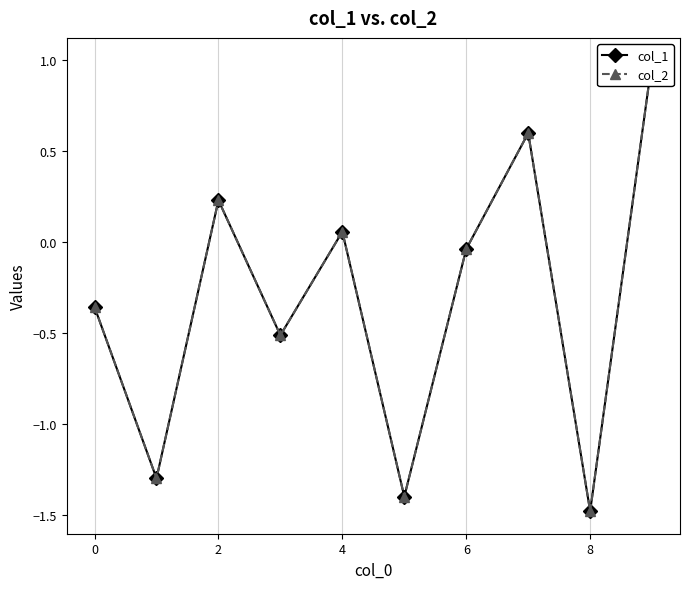

How many interior local peaks does the col_1 series have?

3